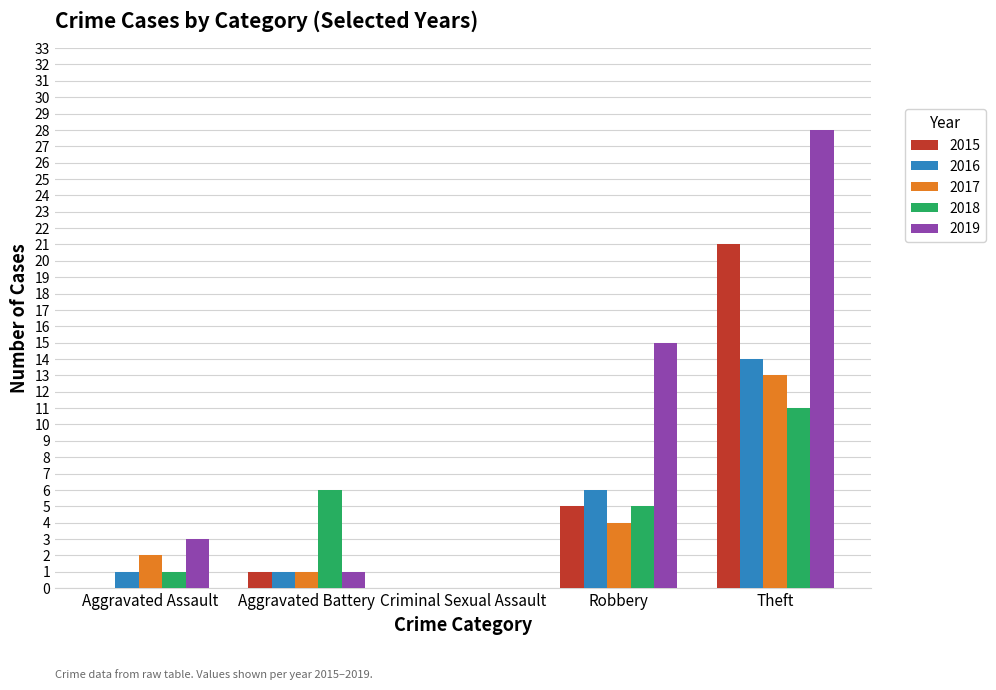

Are the bars grouped side by side (vs. stacked)?

Yes